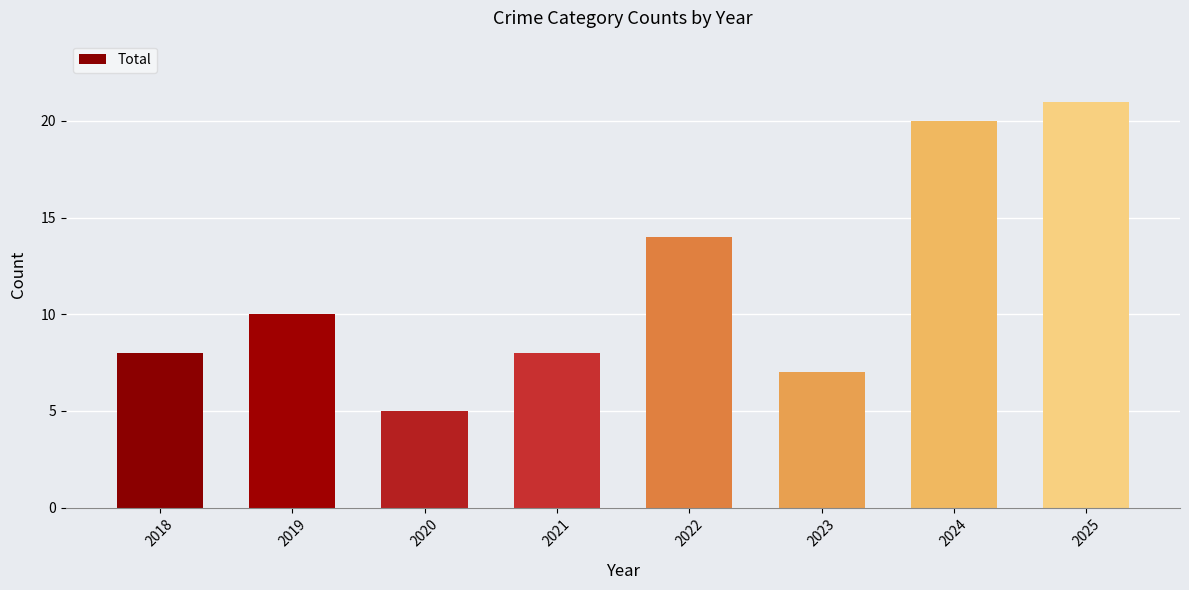

What is the difference between the maximum and second lowest values?

14